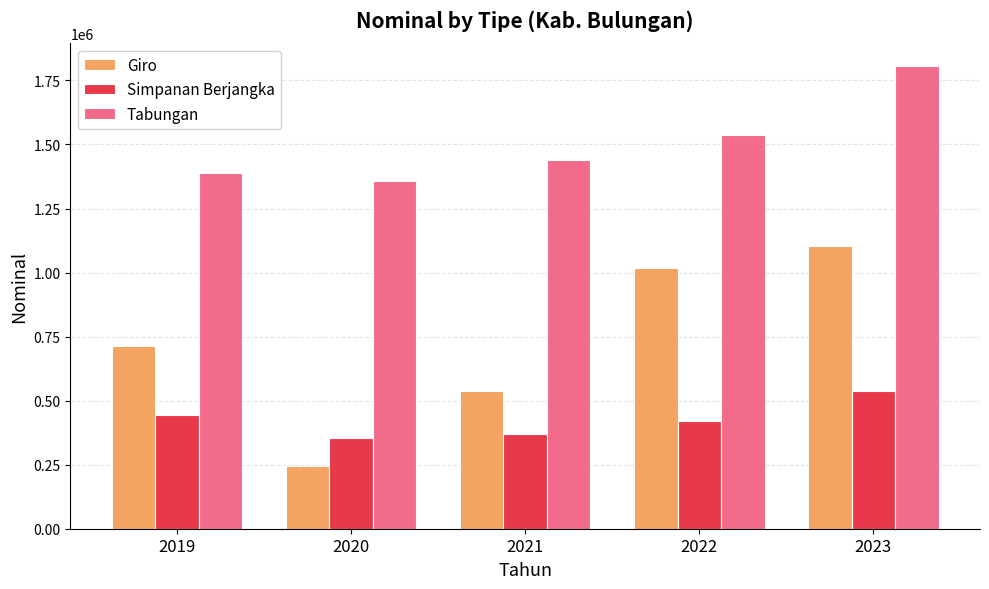

Reading left to right, list all the values displayed in this chart.

Giro: 712671.3	243432.9	538425.9	1019595.5	1102574.5
Simpanan Berjangka: 443512.2	354653.6	368815.0	421638.2	537705.5
Tabungan: 1390325.2	1357767.8	1439082.6	1538611.4	1805487.4